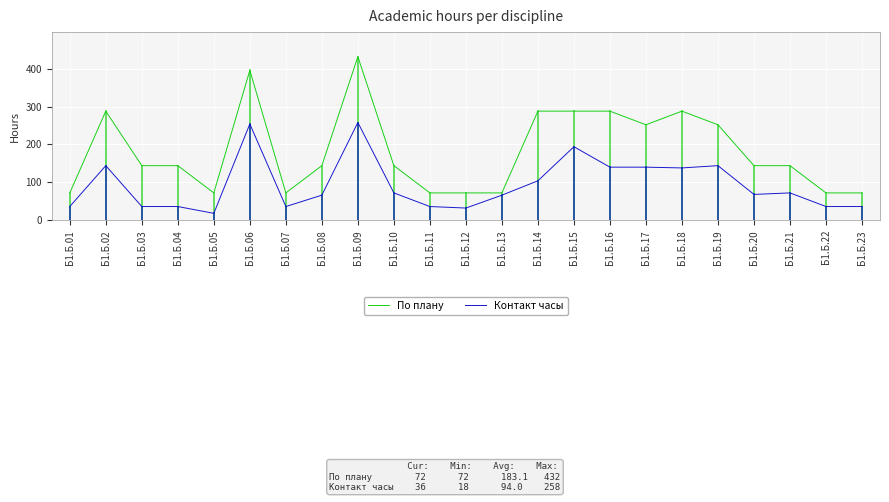

What is the difference between the highest and lowest values at Б1.Б.13?

6